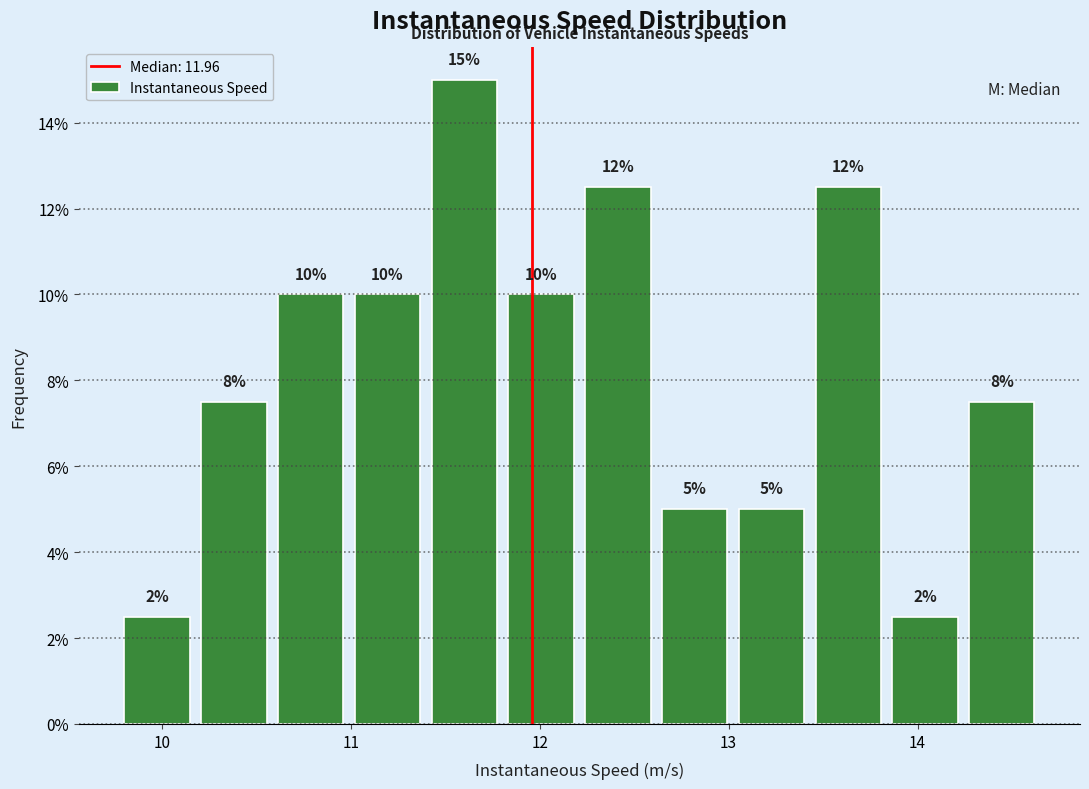

Over which range of the x-axis is the bar tallest?

11.4 to 11.8